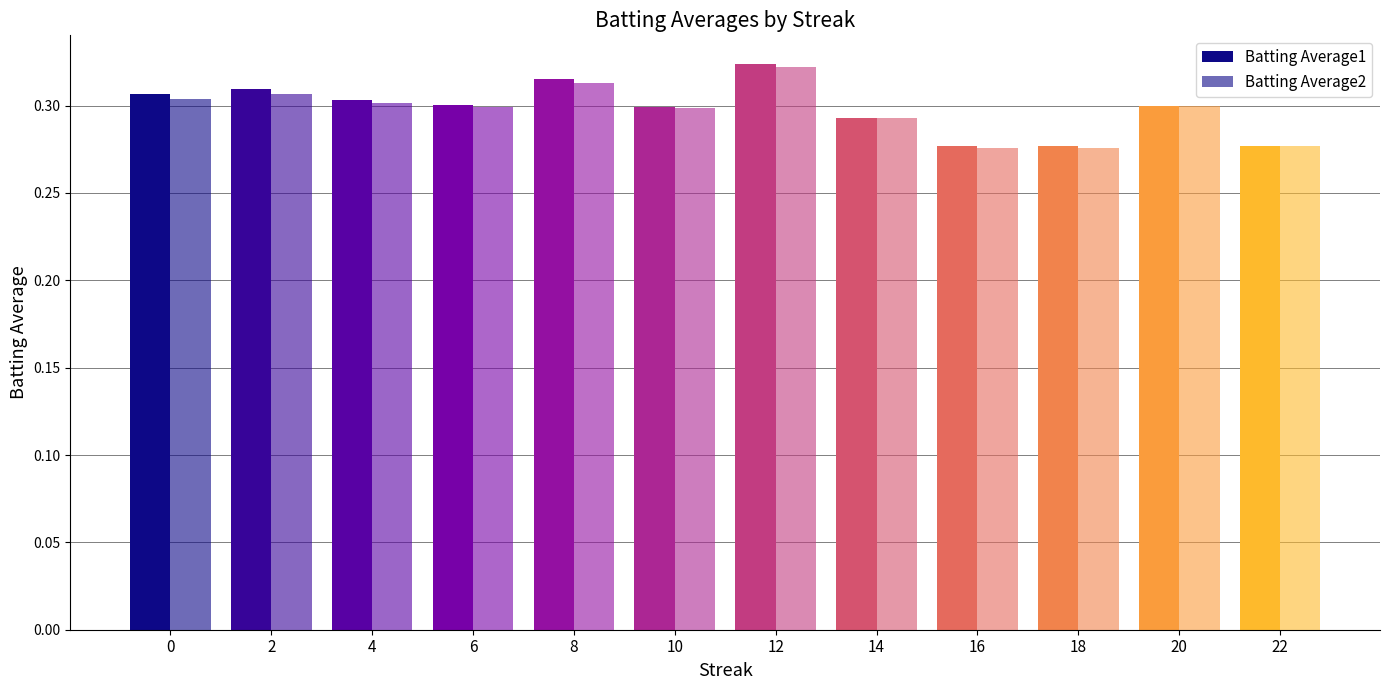

What is the value of the Batting Average1 bar at the 6th from the left?

0.3